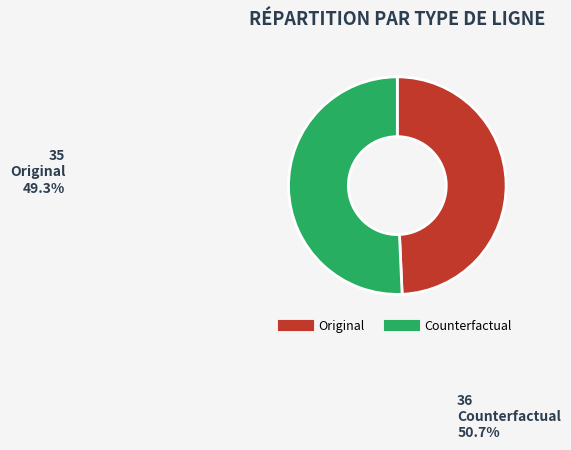

What is the ratio of the value at Original to the value at Counterfactual?

1.0